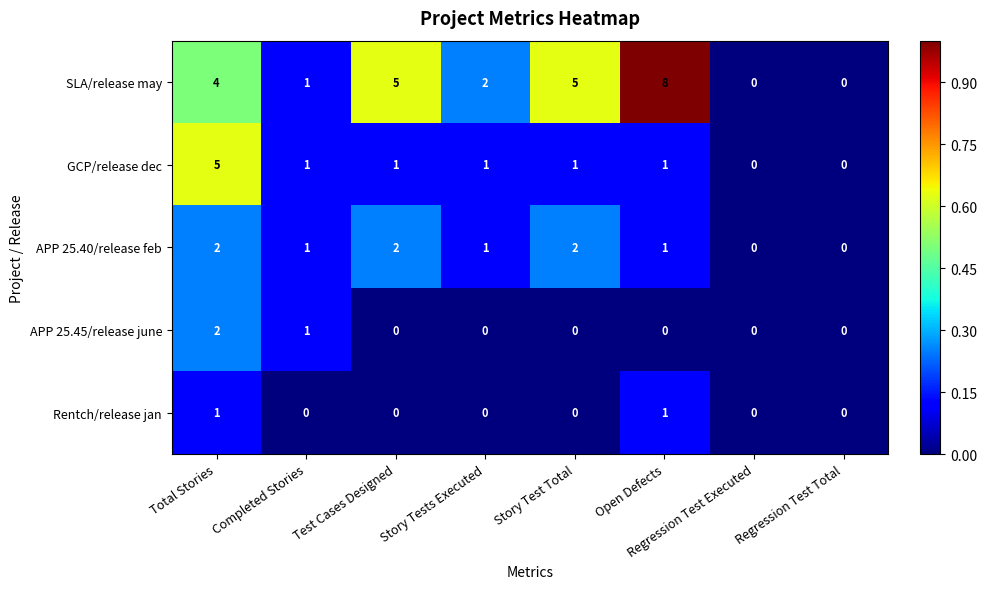

Which series has the widest spread of values?

SLA/release may